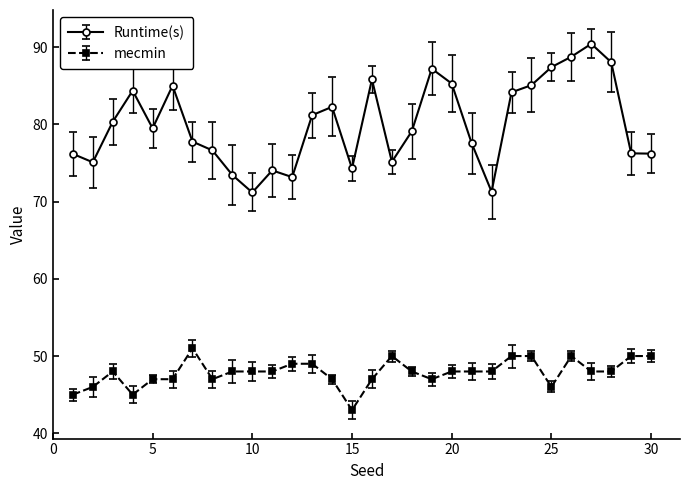

What is the value of the mecmin point at the 3rd from the left?

48.0